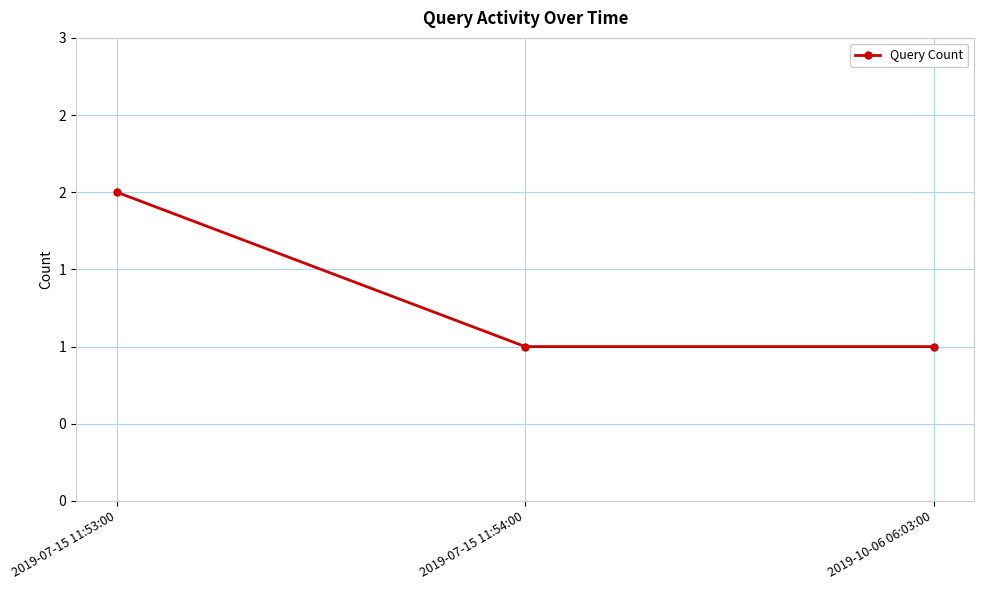

Does the chart have visible grid lines?

Yes